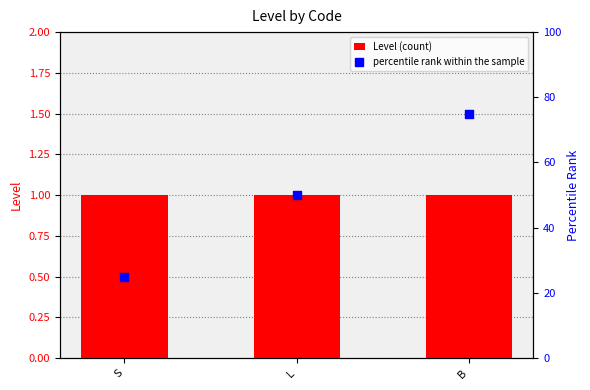

Which series reaches the maximum Y coordinate?

percentile rank within the sample